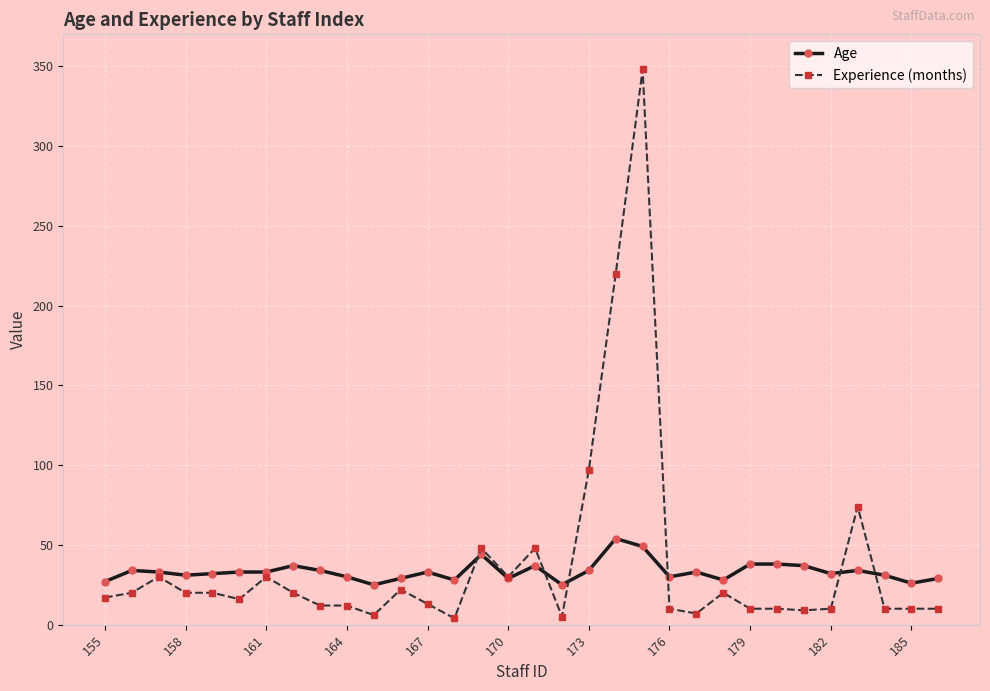

True or false: Experience (months) and Age cross at least once.

True